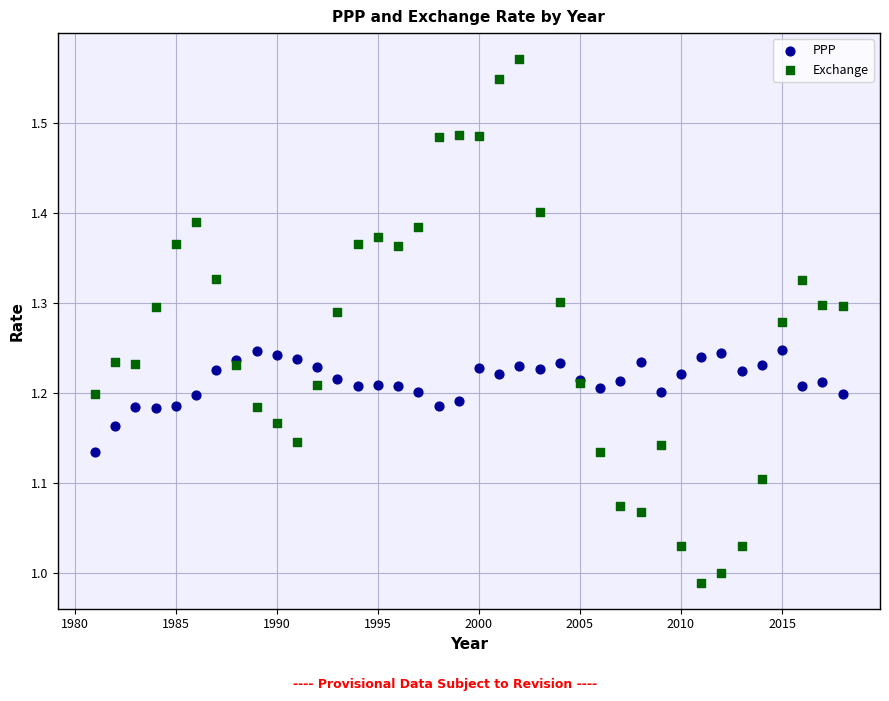

Which series contains the lowest Y value?

Exchange